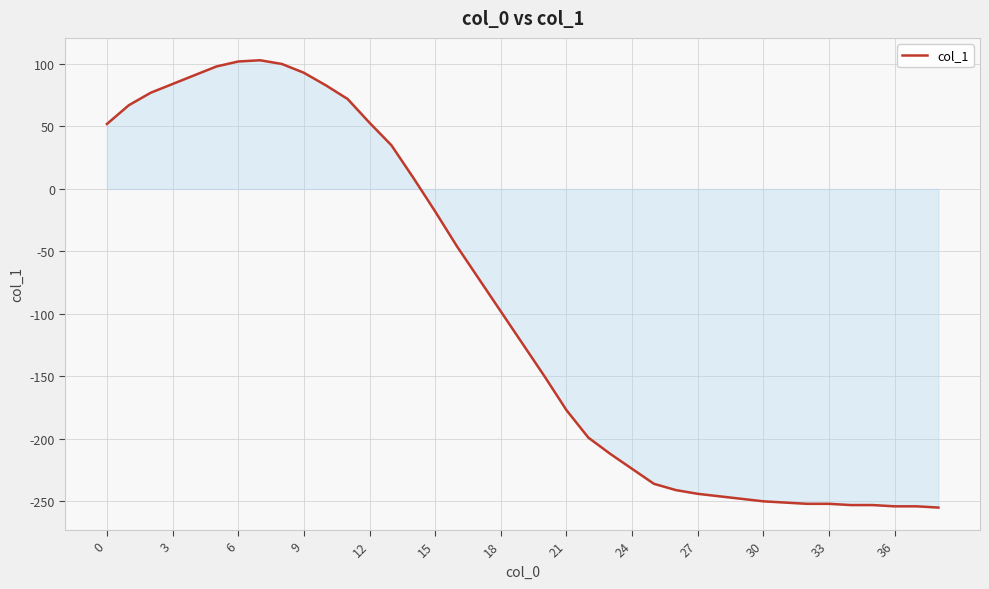

What is the difference between the maximum and minimum values?

358